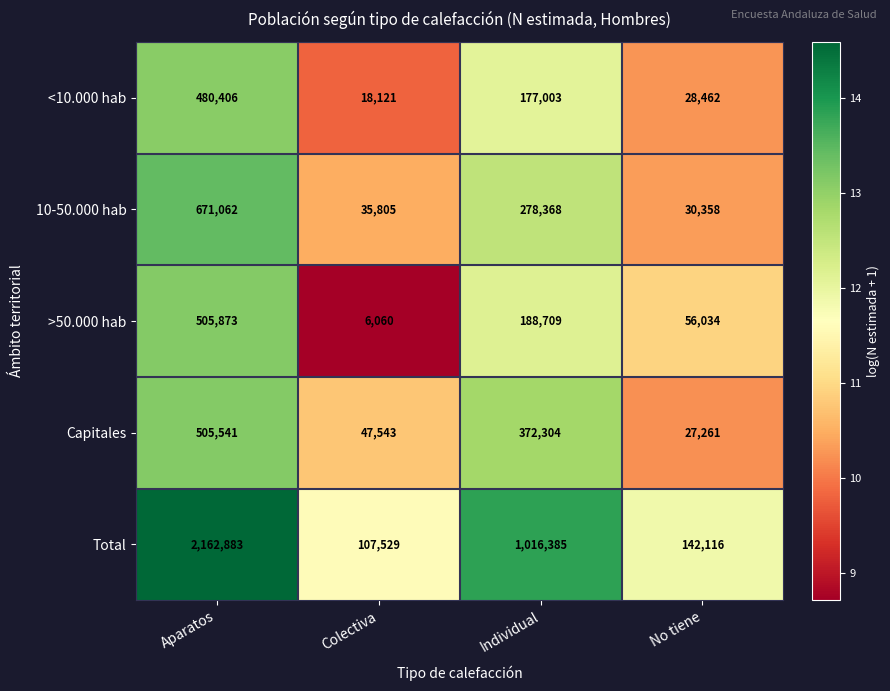

At which category is the sum across all series the highest?

Aparatos